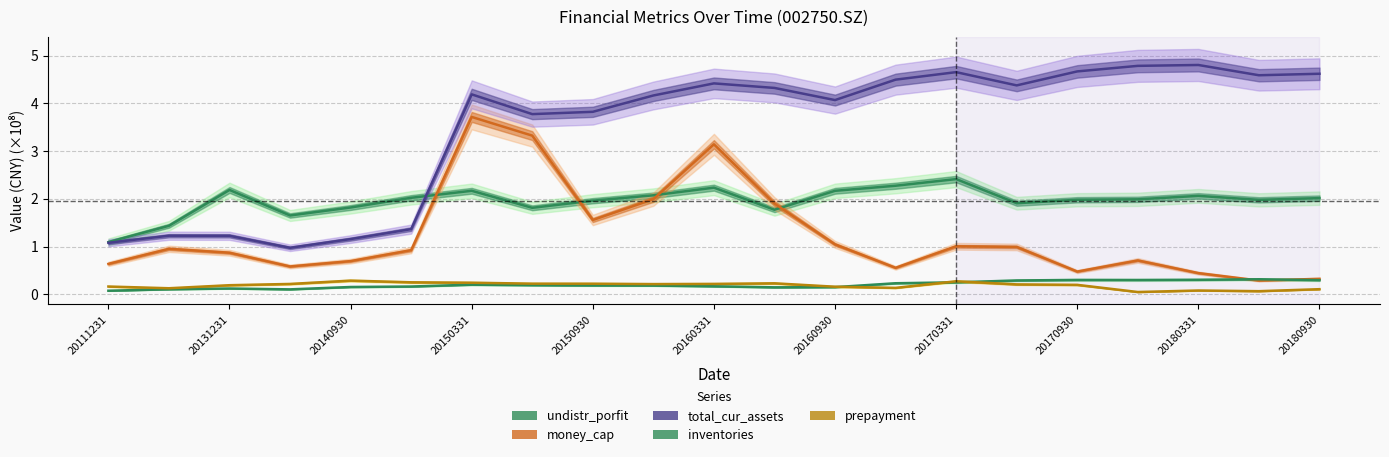

What is the difference between the second highest and minimum values in the inventories series?

0.2